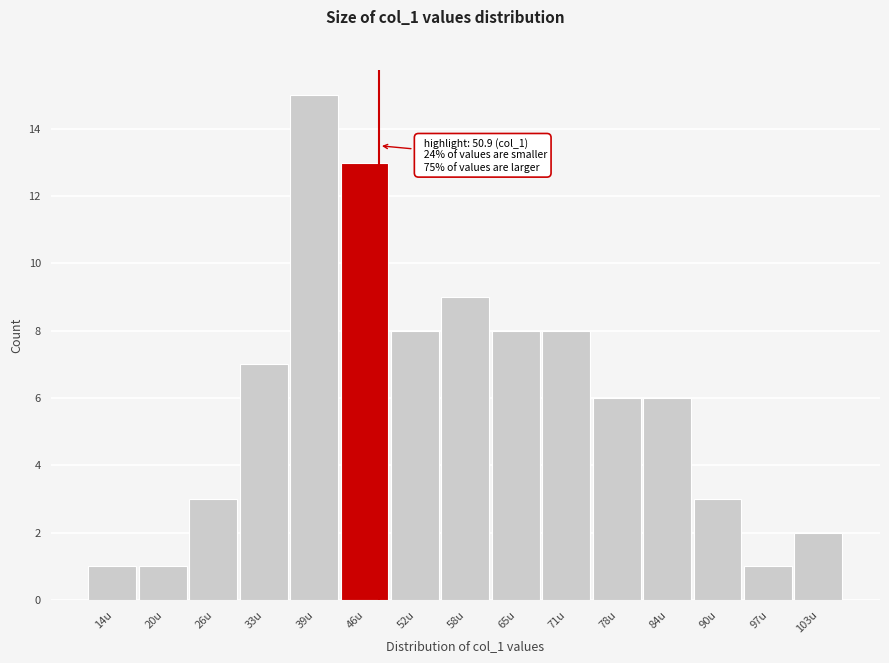

Reading right to left, transcribe all the data shown in this chart.

103u=2	97u=1	90u=3	84u=6	78u=6	71u=8	65u=8	58u=9	52u=8	46u=13	39u=15	33u=7	26u=3	20u=1	14u=1